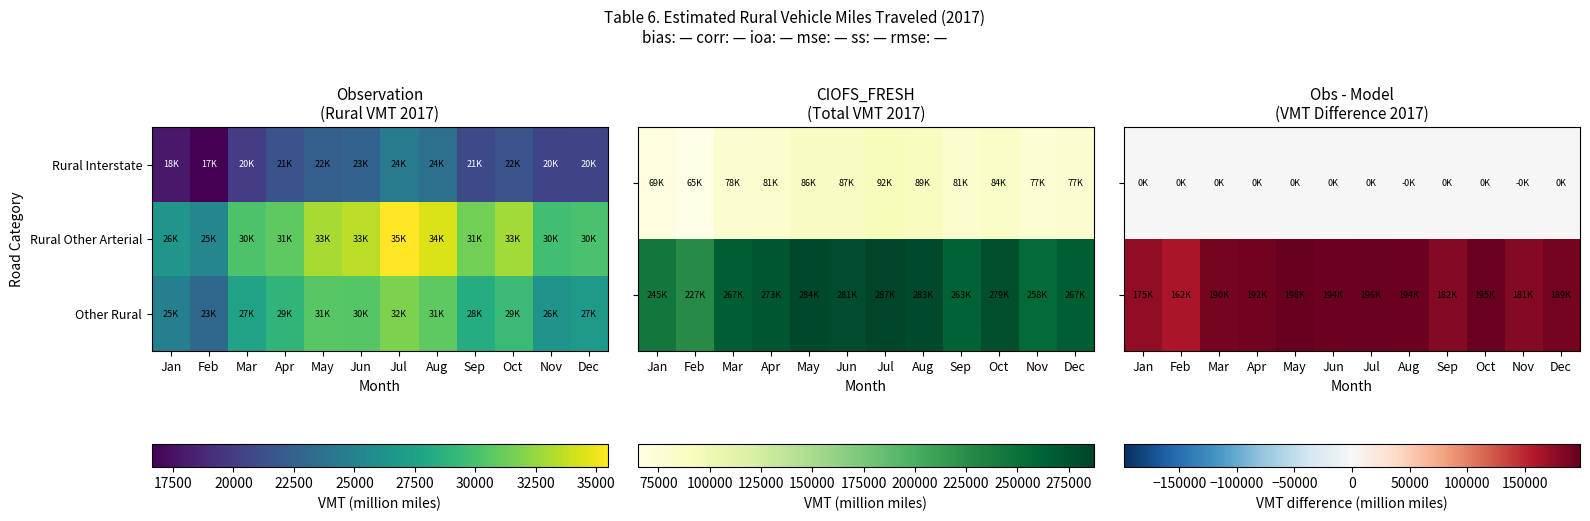

What is the difference between the maximum and second lowest values in the Other Rural series?

7025